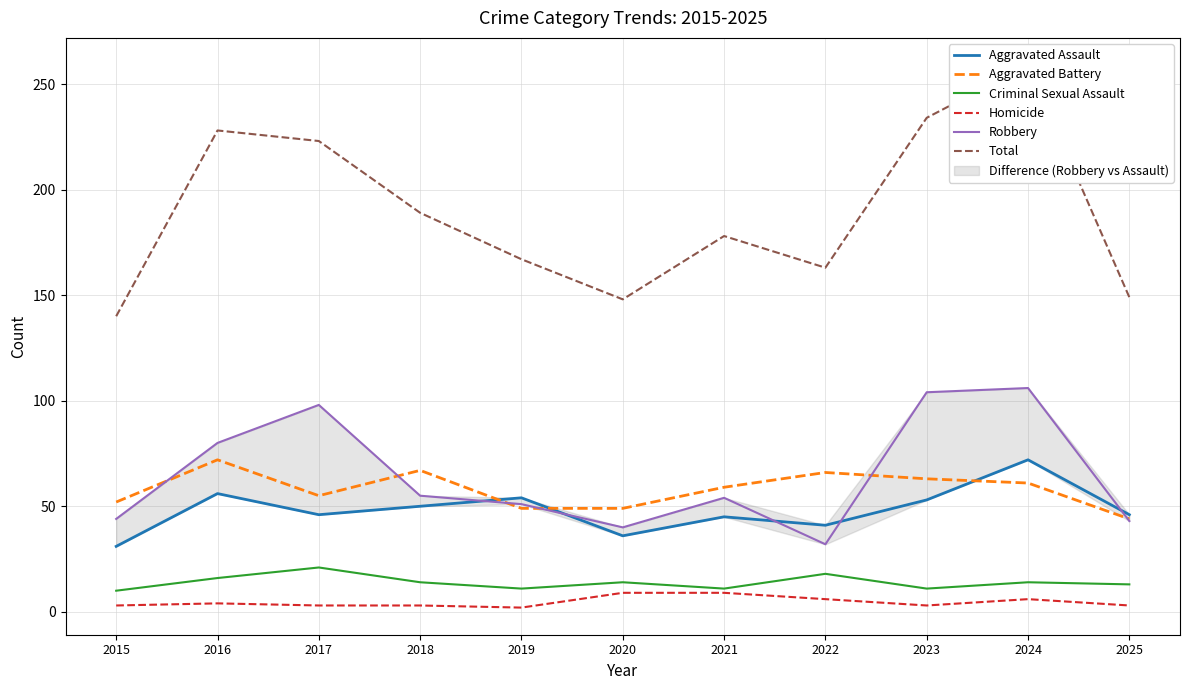

What is the difference between the second highest and minimum values in the Homicide series?

7